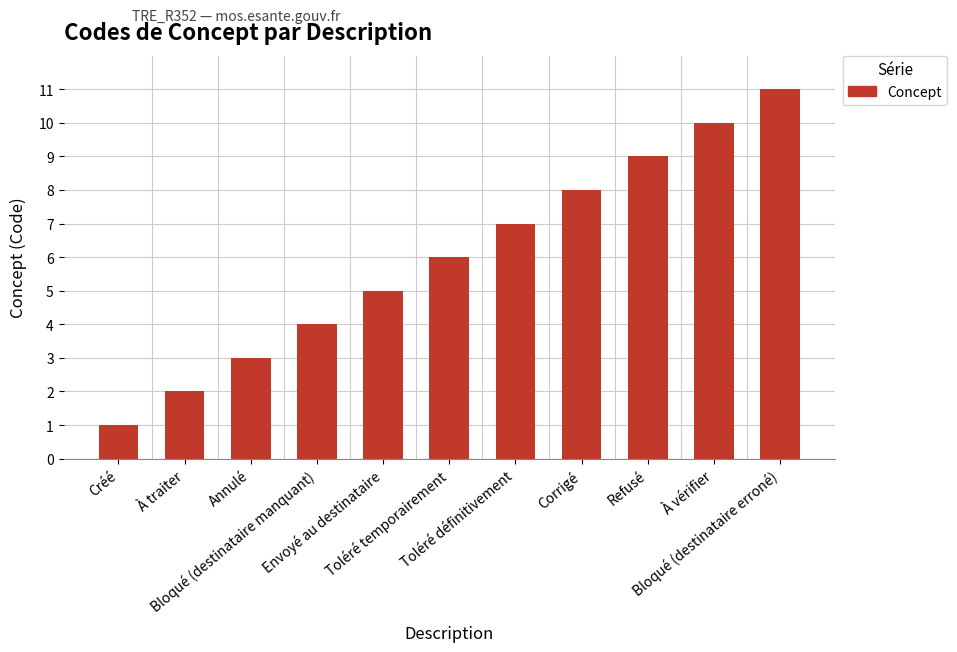

Is it true that the value at Envoyé au destinataire is 5?

True